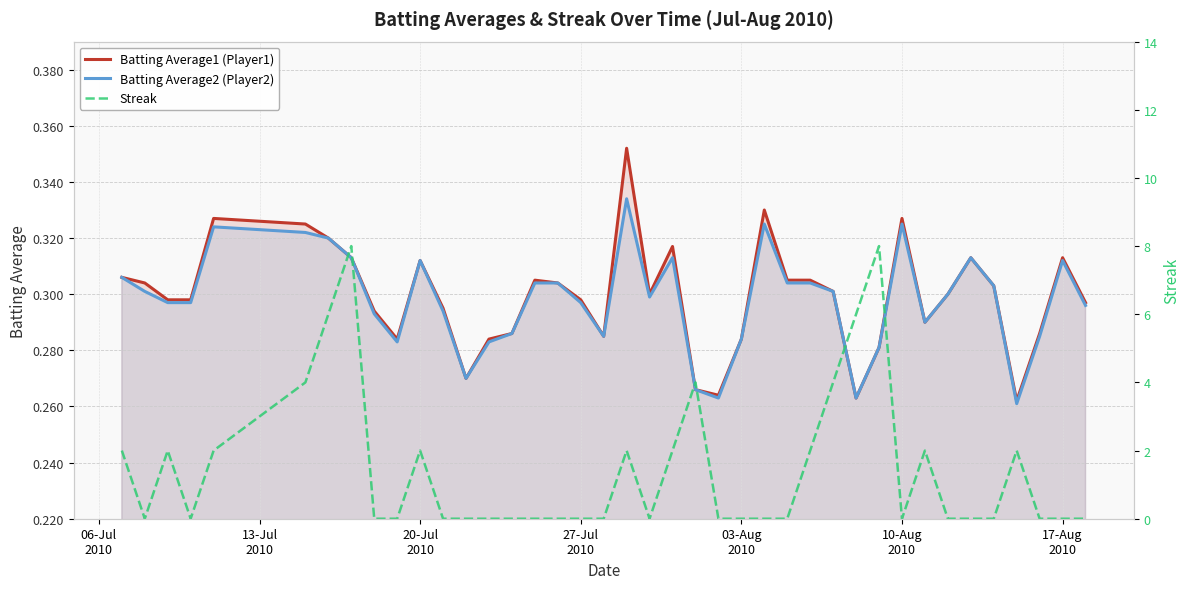

True or false: Batting Average2 (Player2) has a value of 0.5 at 06-Jul
2010.

False